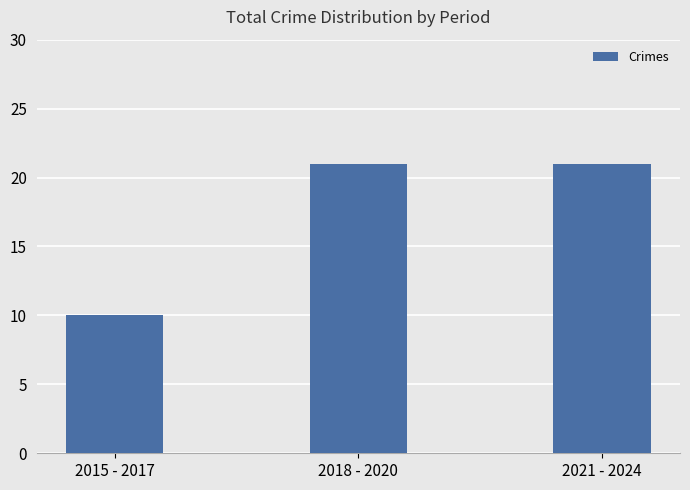

What is the label of the 1st bar from the left?

2015 - 2017